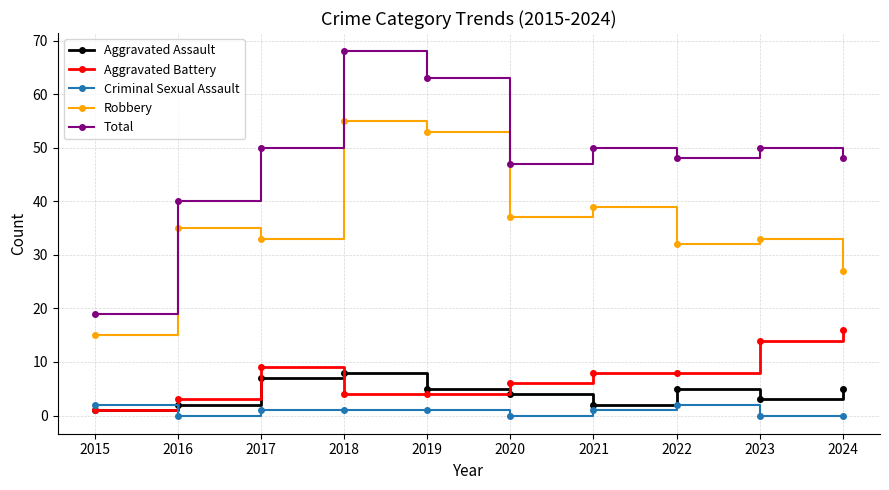

In Total, how many points are lower than both neighbors (excluding endpoints)?

2